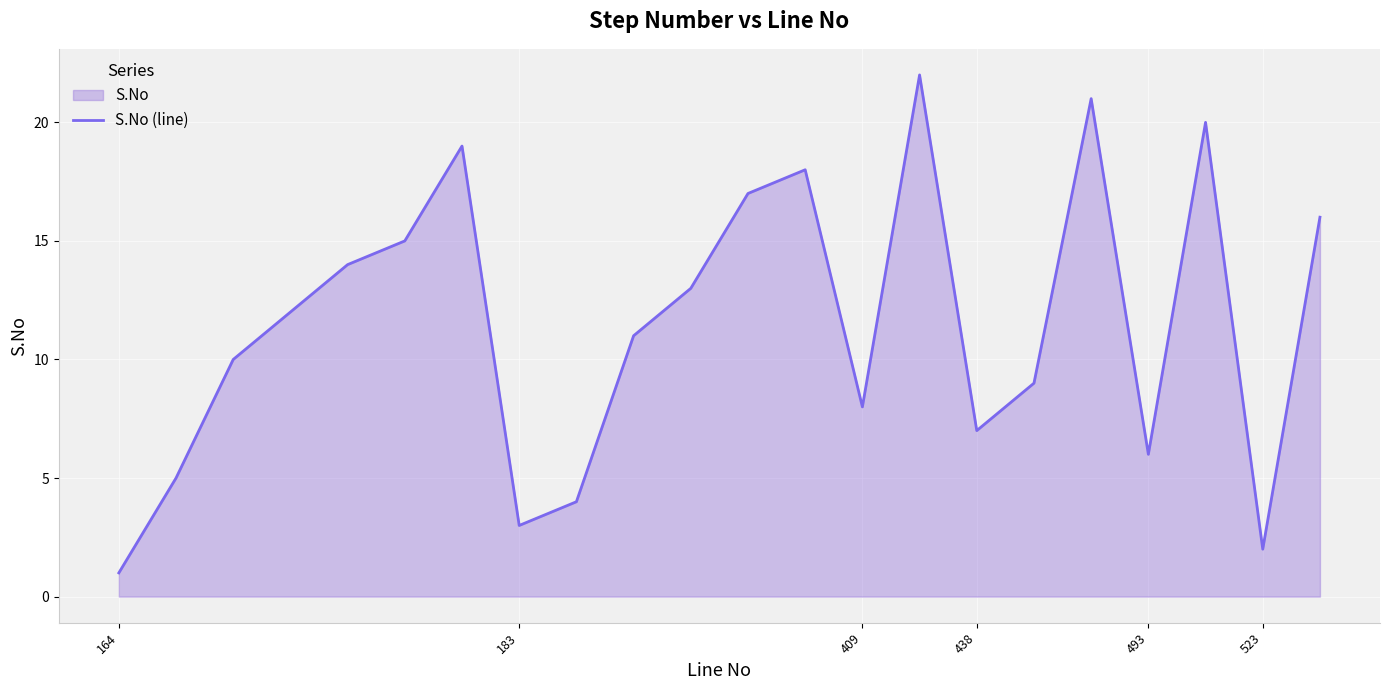

Count the number of values greater than 12.

10